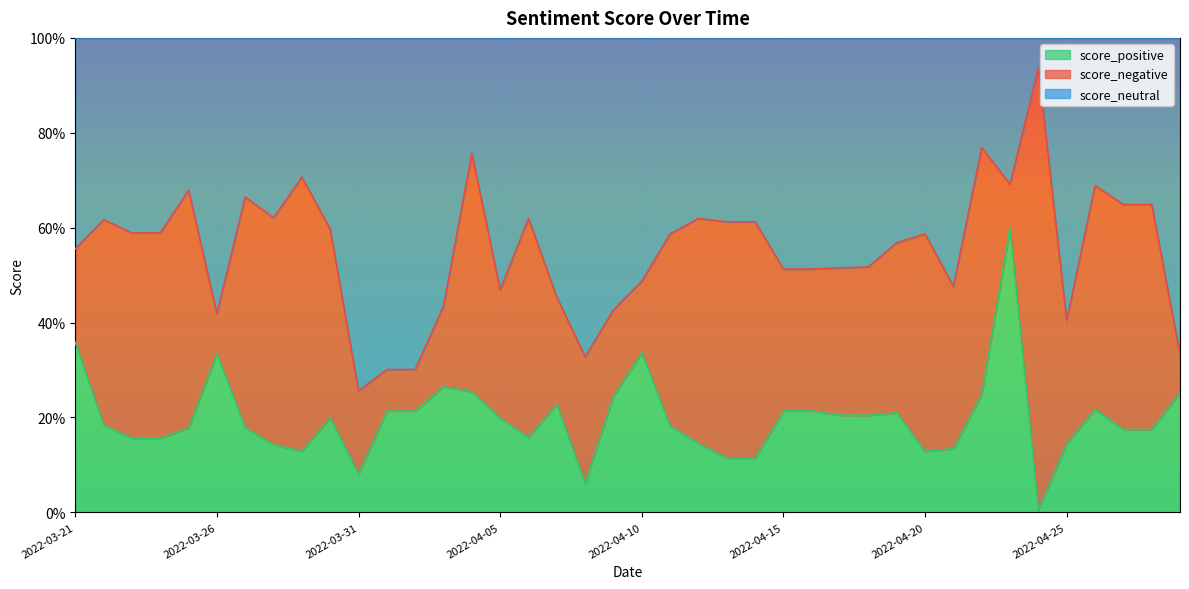

True or false: score_positive has more than 0 points higher than both neighbors.

True